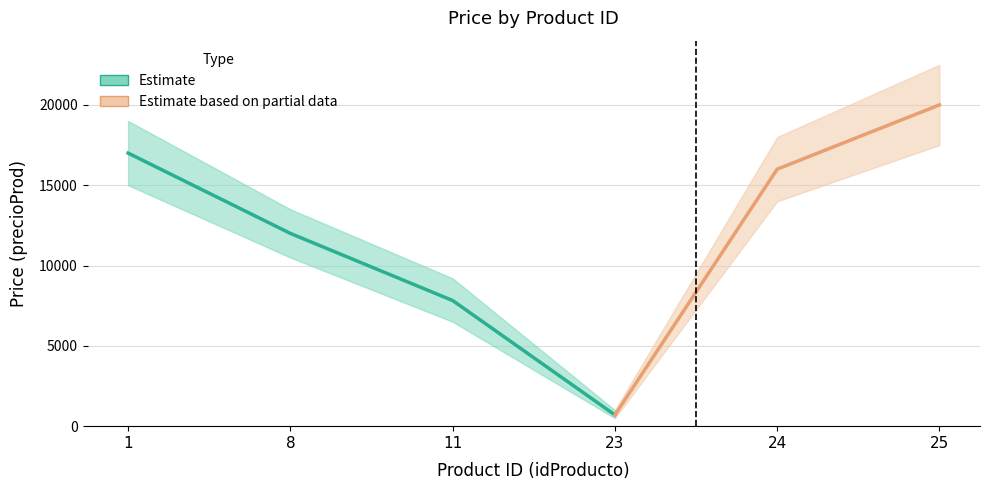

What is the difference between the second highest and minimum values?

16300